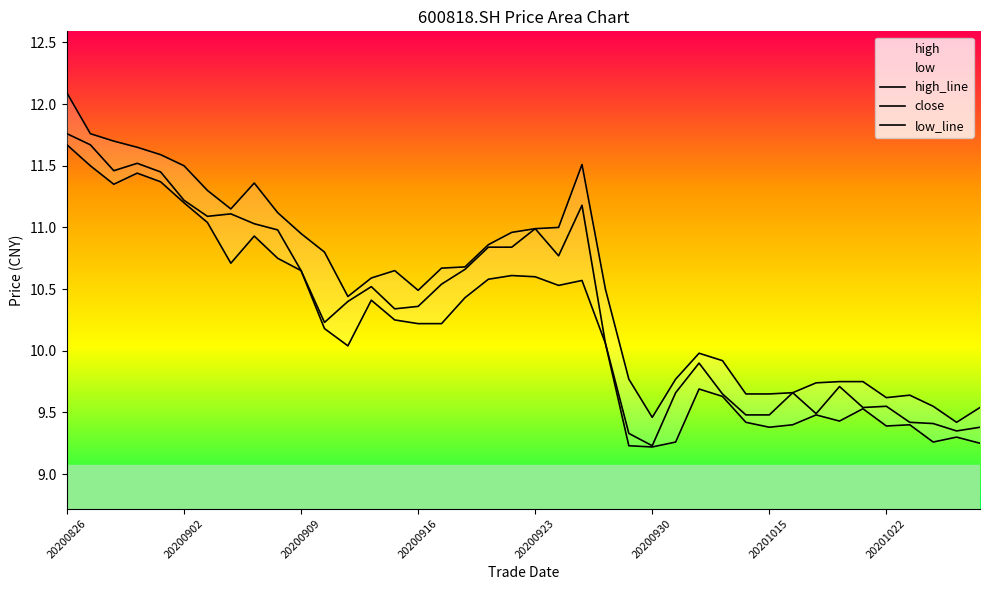

What is the maximum value for close?

11.8